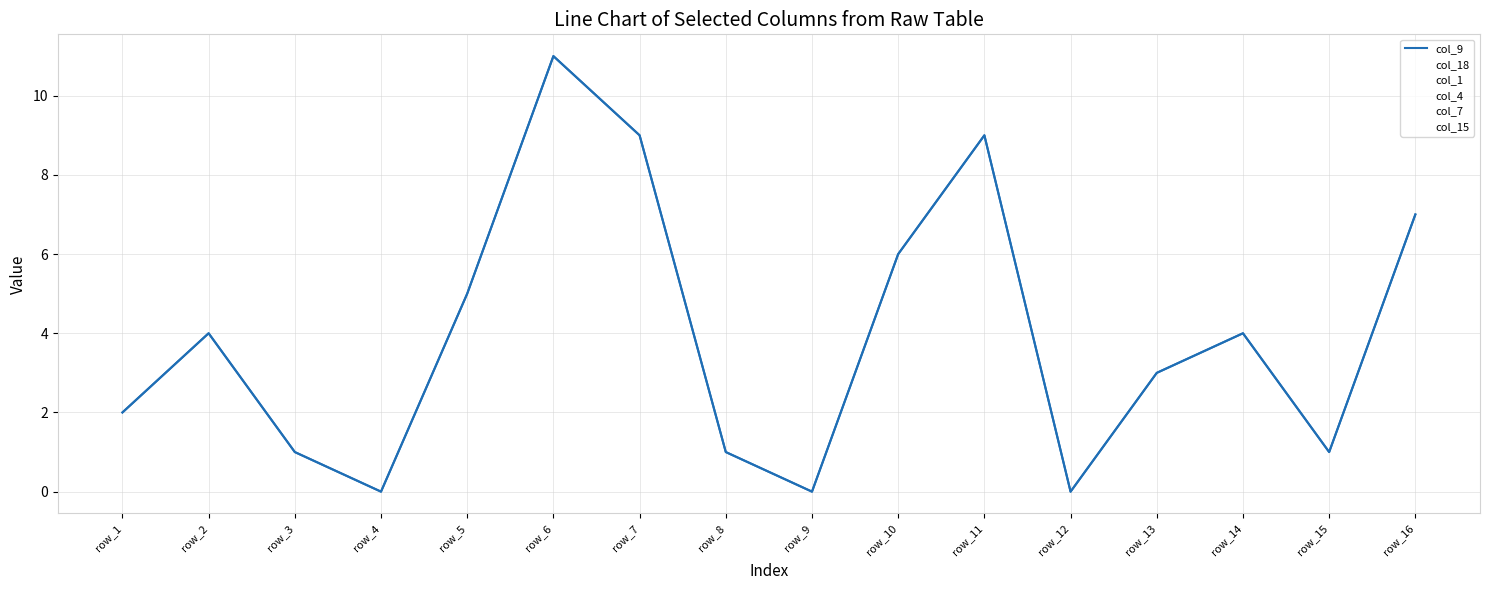

The col_4 series shows 7 at row_10. True or false?

True